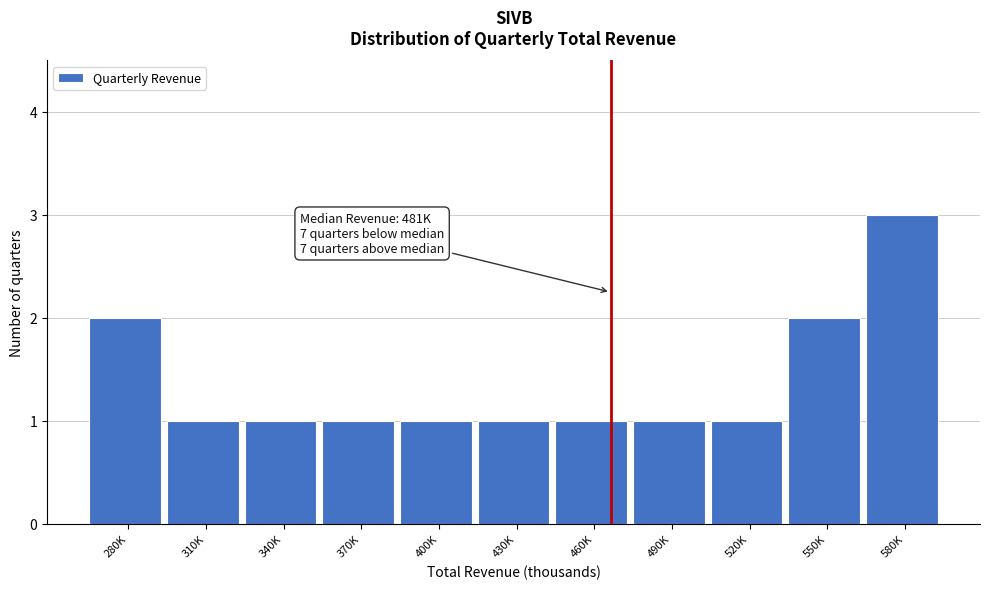

Reading right to left, extract all data points from this chart.

580K=3	550K=2	520K=1	490K=1	460K=1	430K=1	400K=1	370K=1	340K=1	310K=1	280K=2